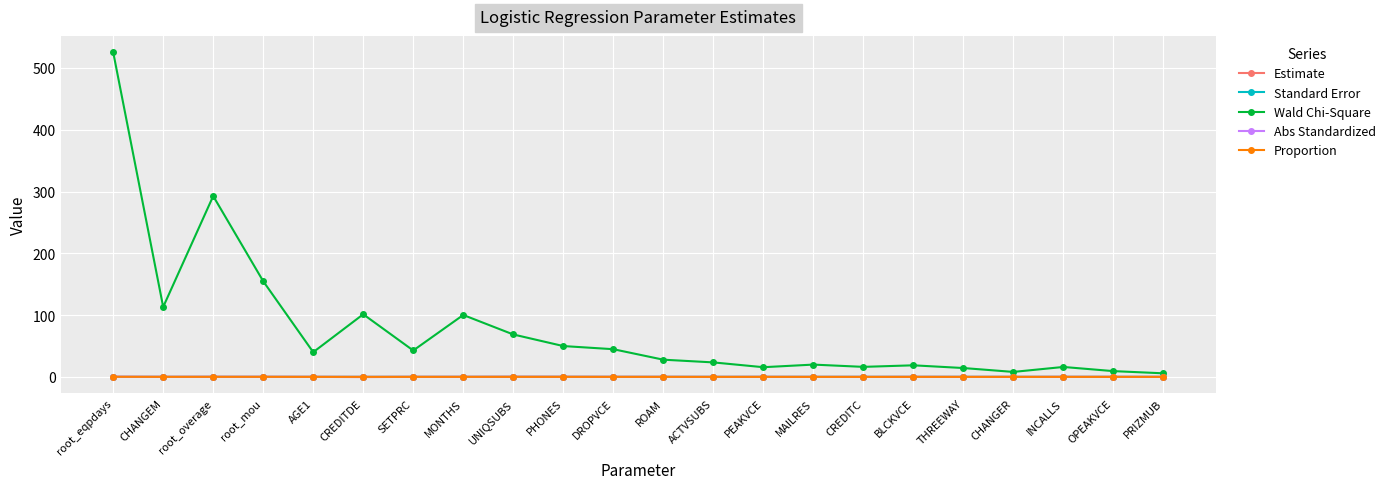

At which category does Wald Chi-Square reach its first local valley?

CHANGEM